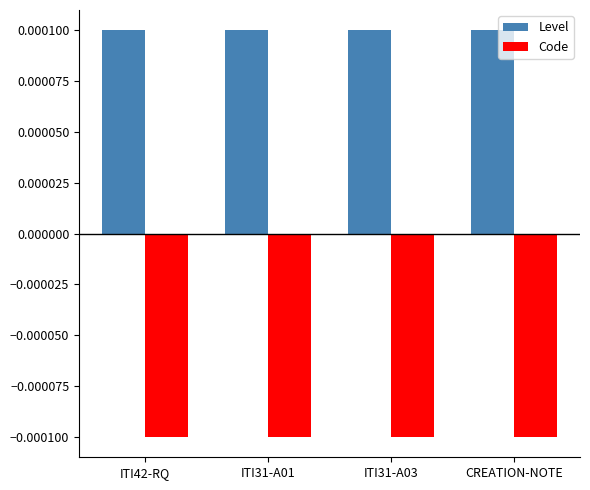

What is the label of the 4th bar from the left?

CREATION-NOTE